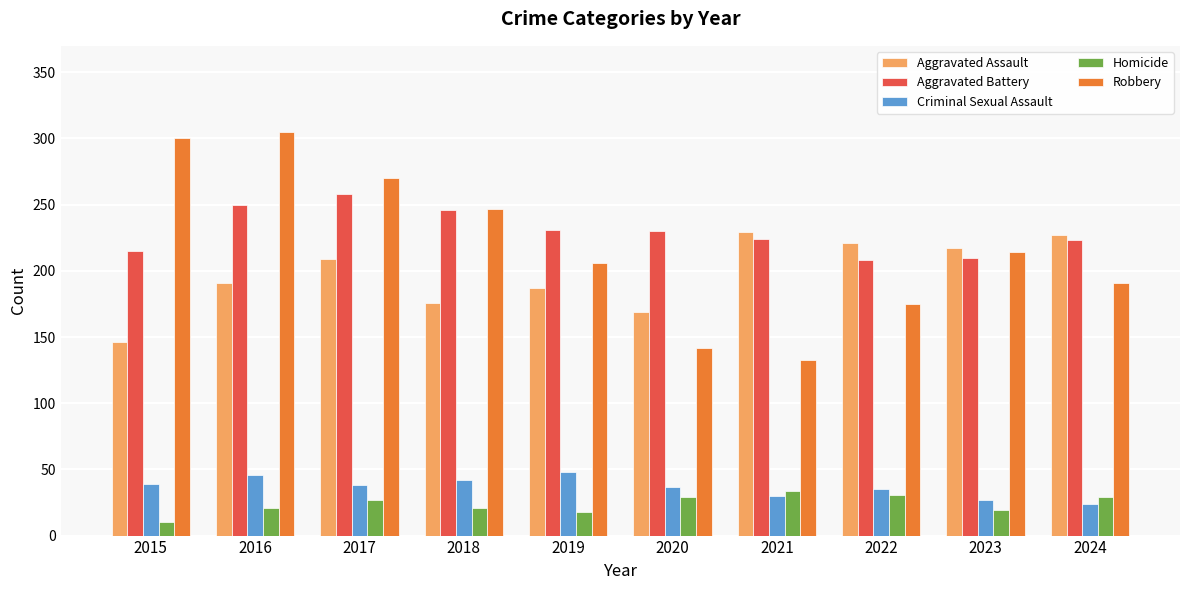

What is the highest value of the Aggravated Assault series?

229